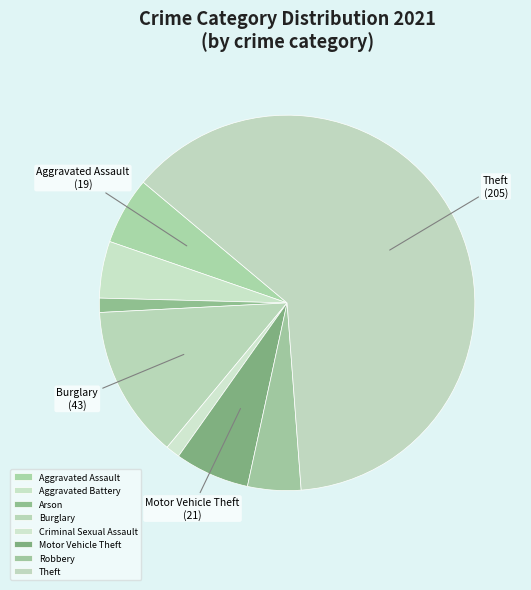

How many segments does this pie chart have?

8